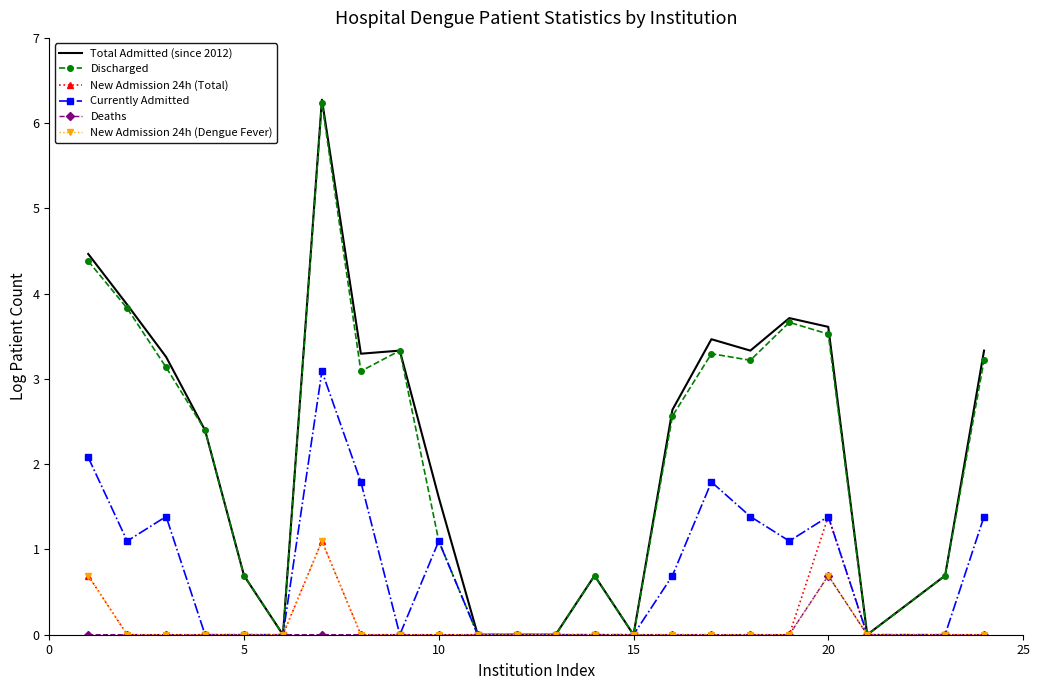

Which series has the largest range (max minus min)?

Total Admitted (since 2012)